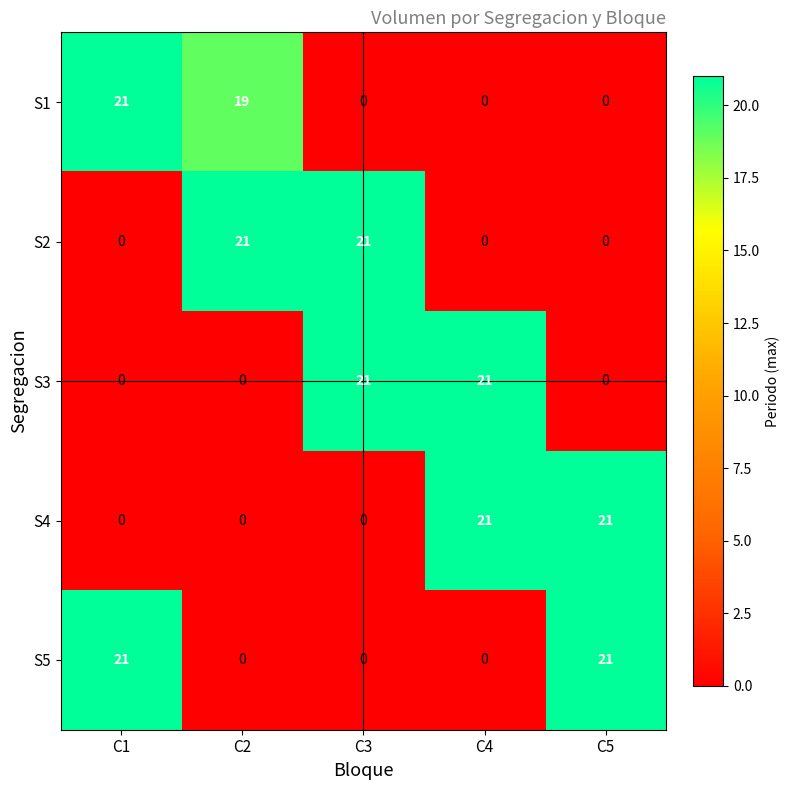

What is the total value across all series at C5?

42